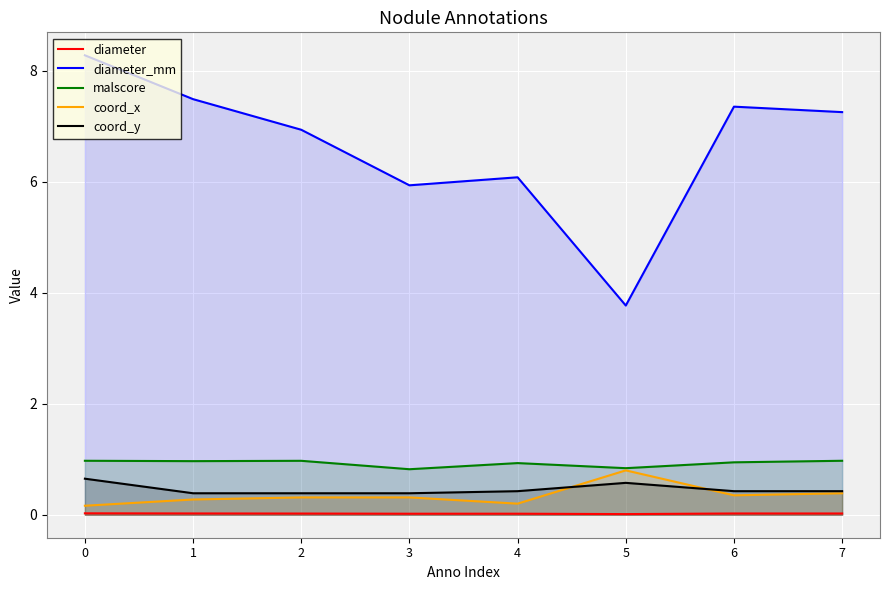

The value of coord_y at 7 is 0.6. True or false?

False